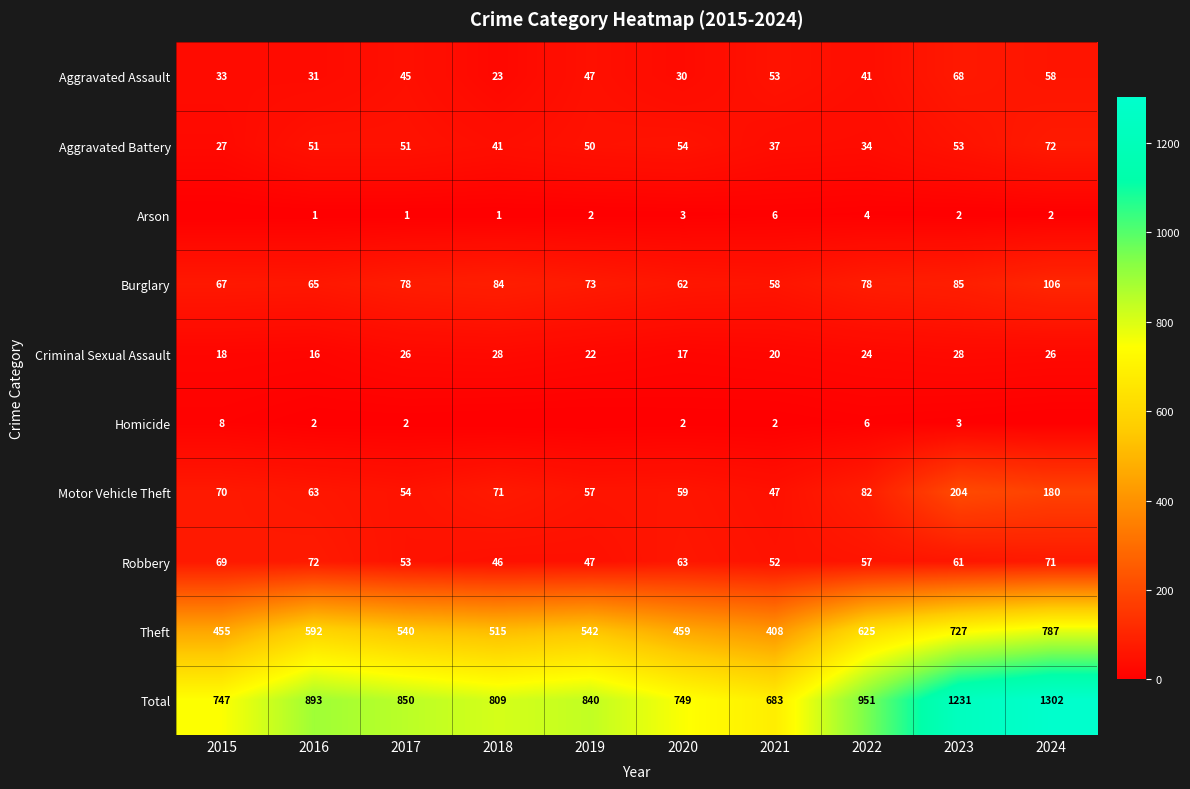

What is the difference between the highest and lowest values at 2019?

840